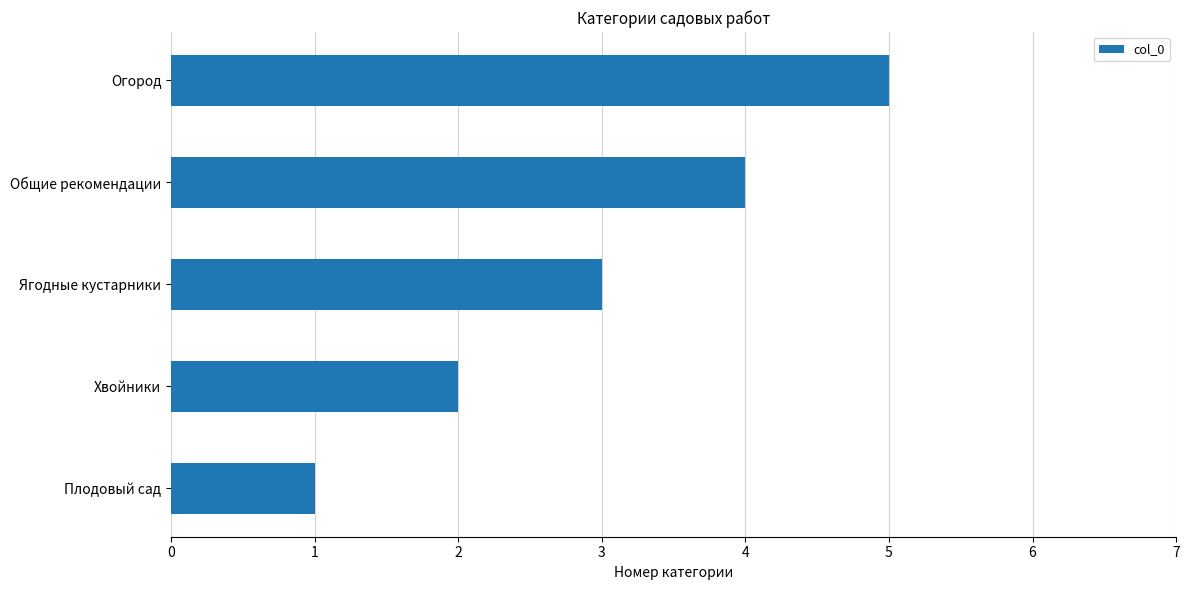

List the labels in order of value, largest first.

Огород, Общие рекомендации, Ягодные кустарники, Хвойники, Плодовый сад